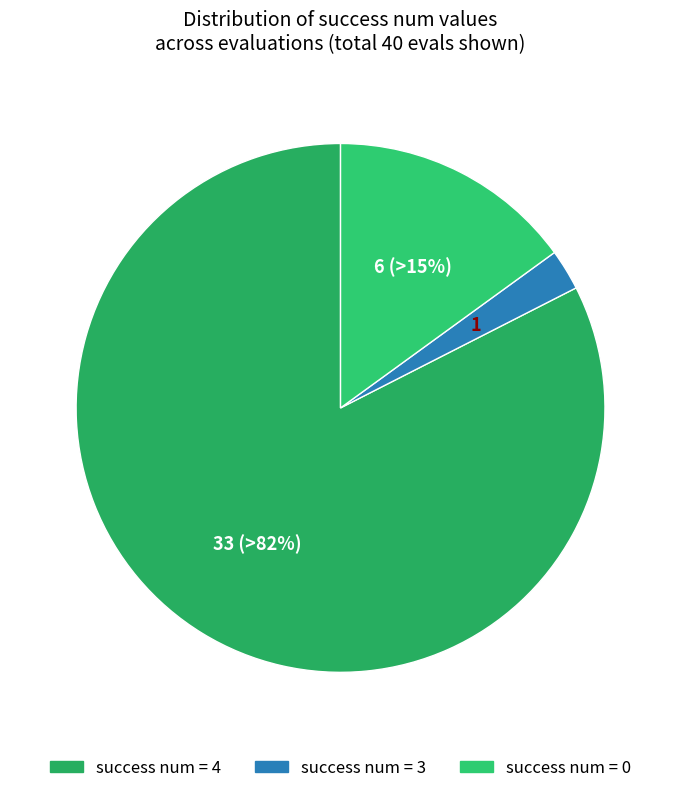

How many segments does this pie chart have?

3